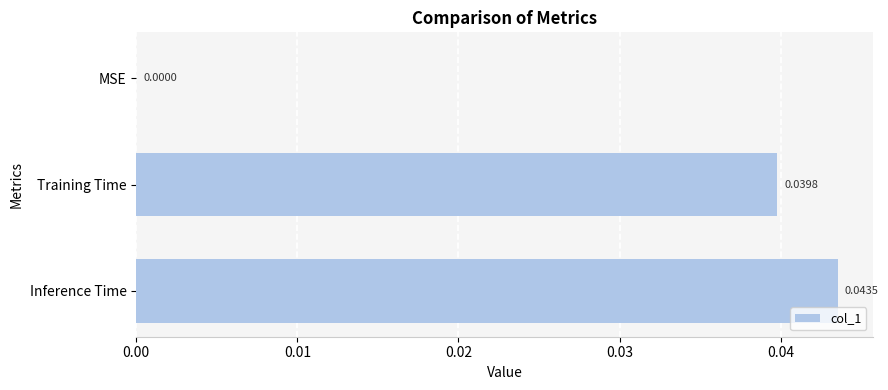

Which label corresponds to the largest value in the chart?

Inference Time